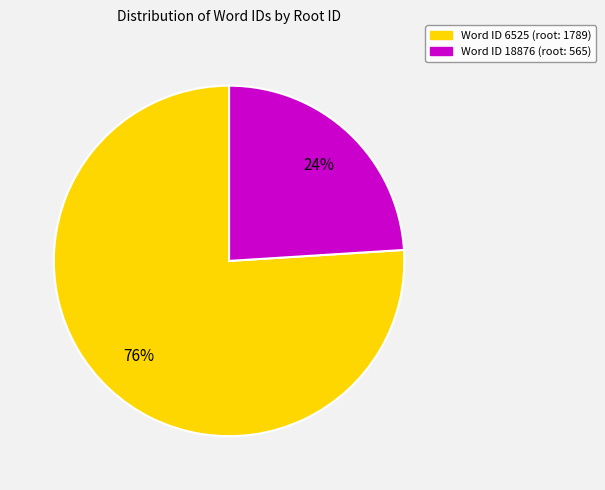

To the nearest percent, what is the difference between the largest and smallest slice percentages?

52%